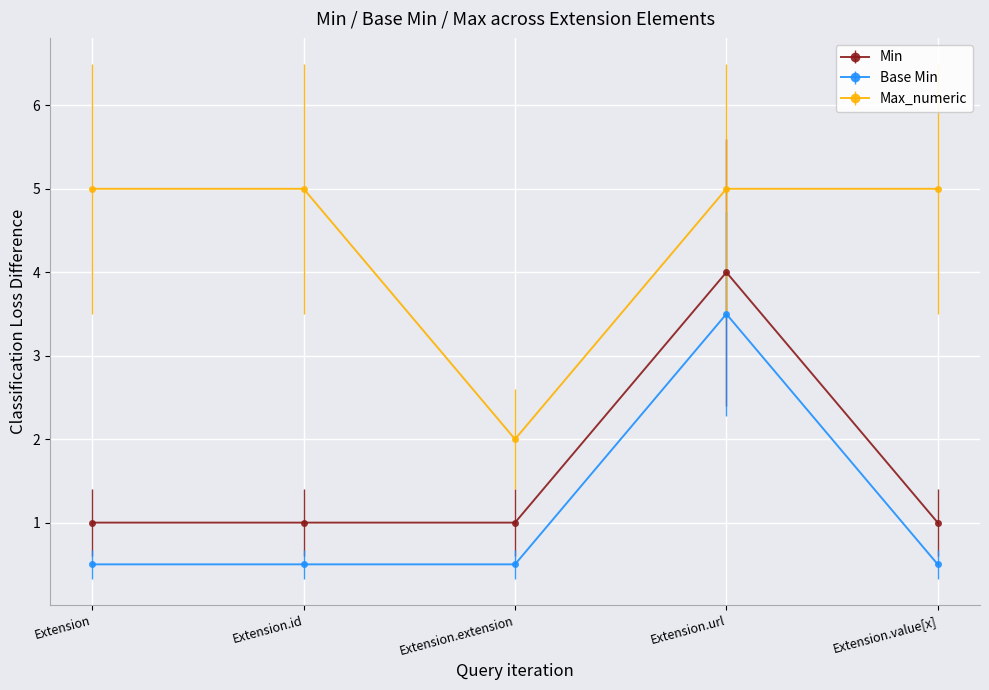

What is the difference between the highest and lowest values at Extension.url?

1.5